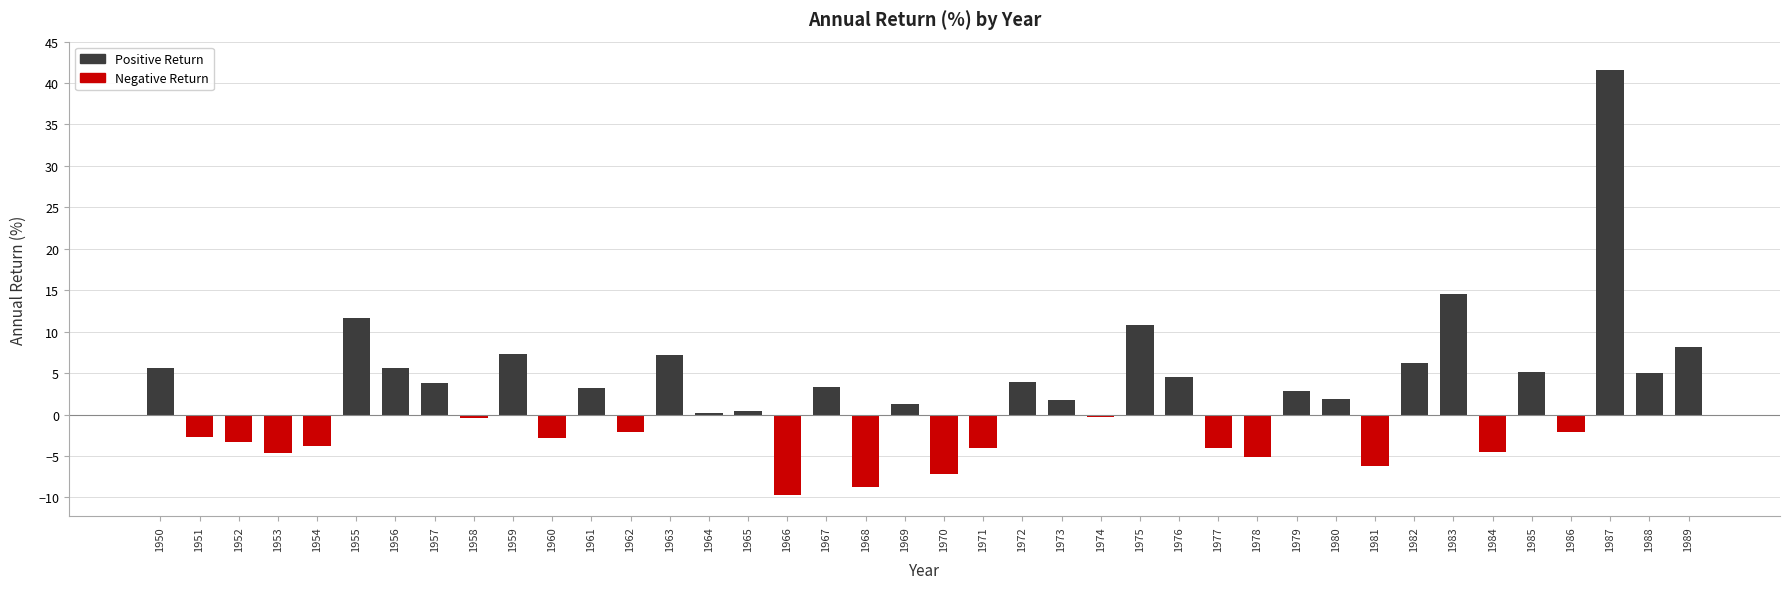

True or false: the data shows 2.1 at 1967.

False